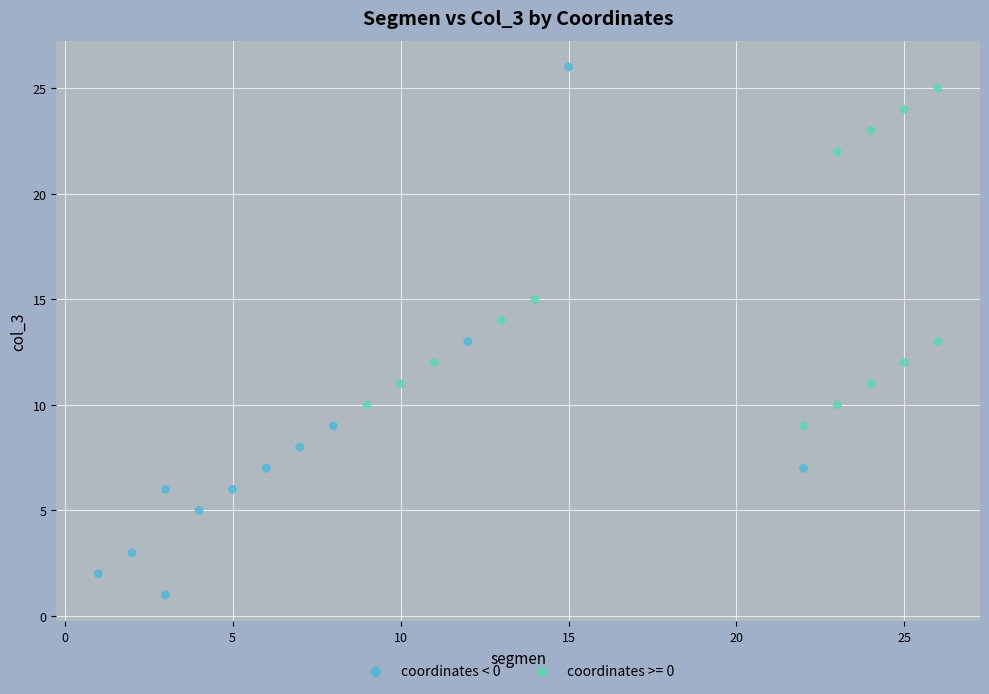

Which series contains the lowest Y value?

coordinates < 0